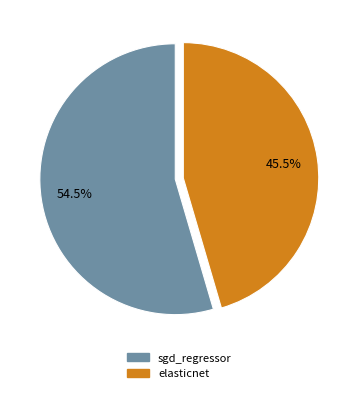

How much of the chart is everything except elasticnet?

54.5%